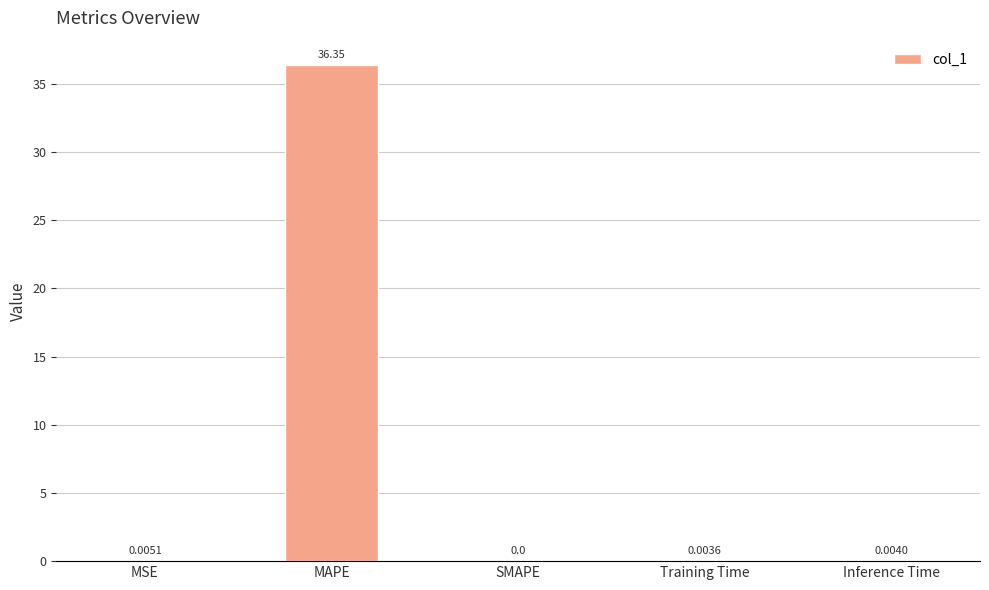

What is the sum of the values at MAPE and MSE?

36.4